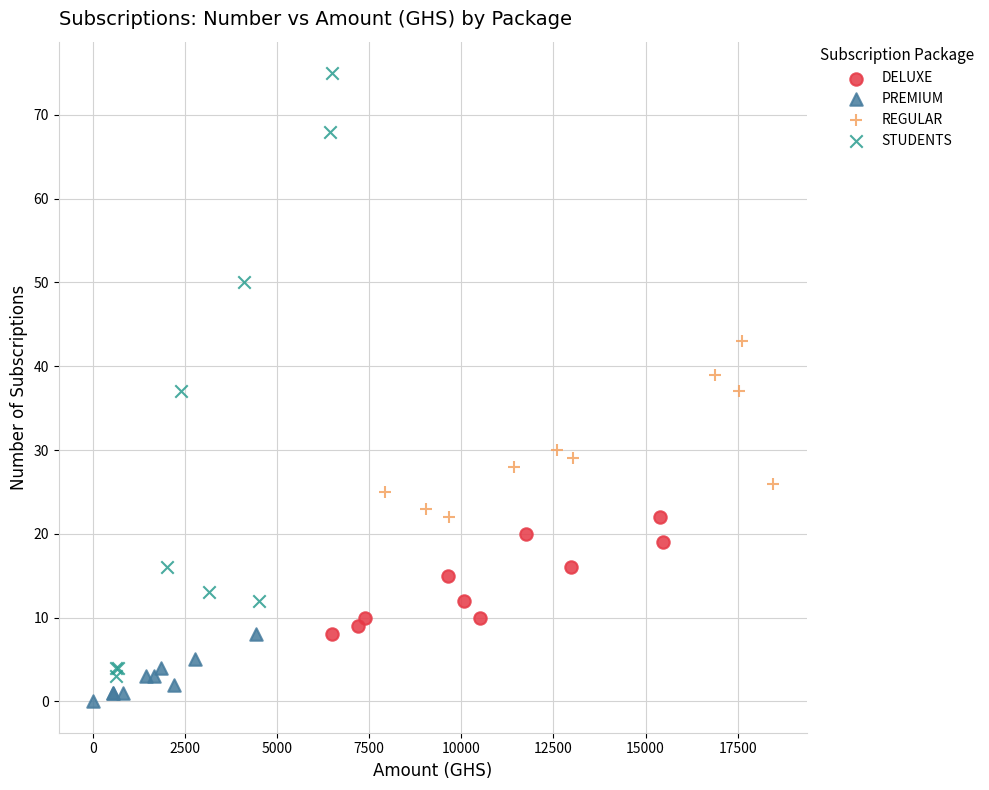

Which series contains the highest Y value?

STUDENTS